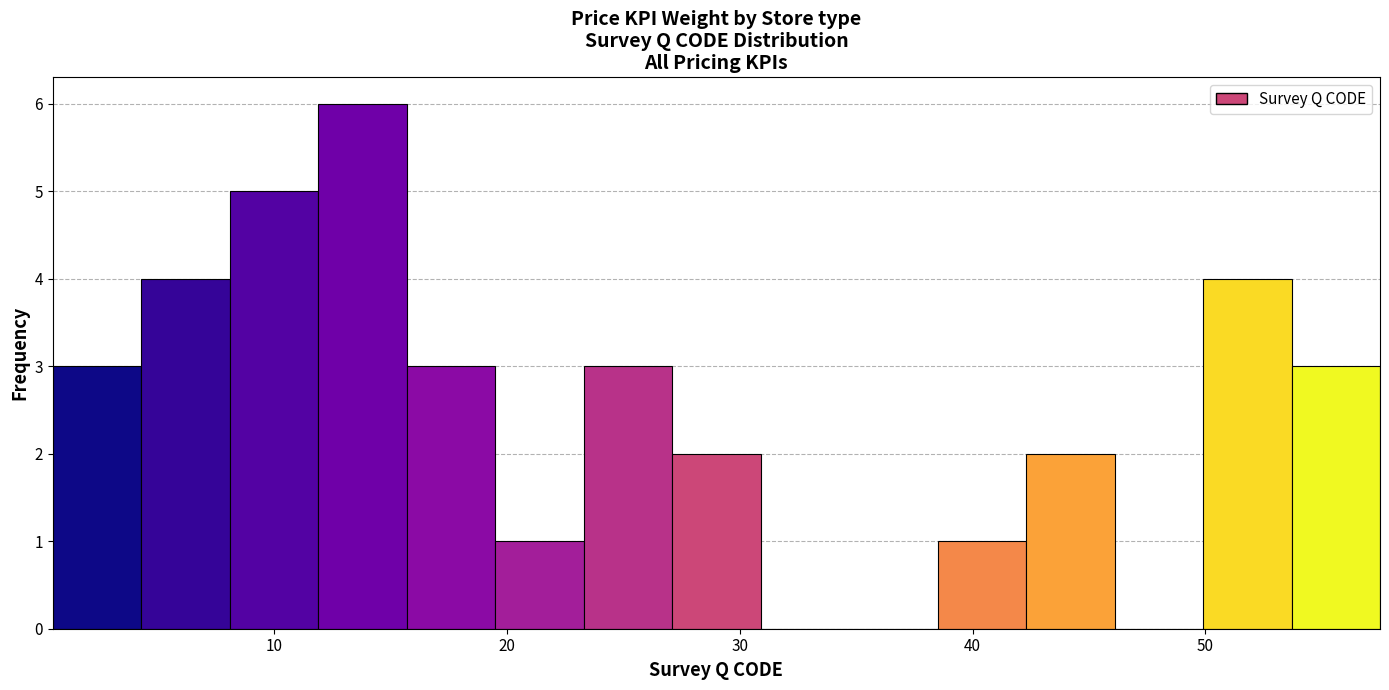

Around what value on the x-axis is the tallest bar? Give the approximate position of its centre, as read against the axis.

14